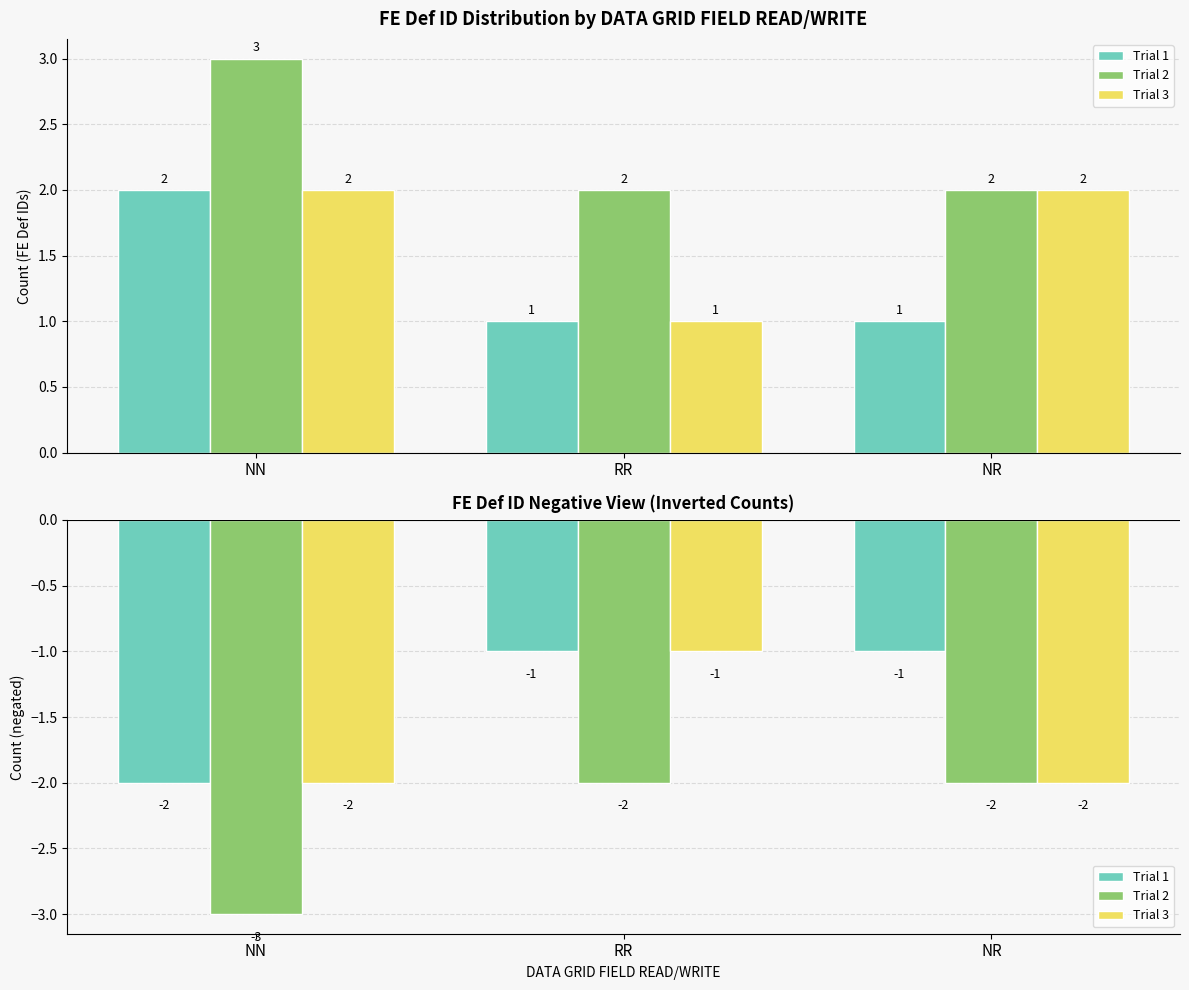

List the labels in order of Trial 3 value, smallest first.

NN, NR, RR